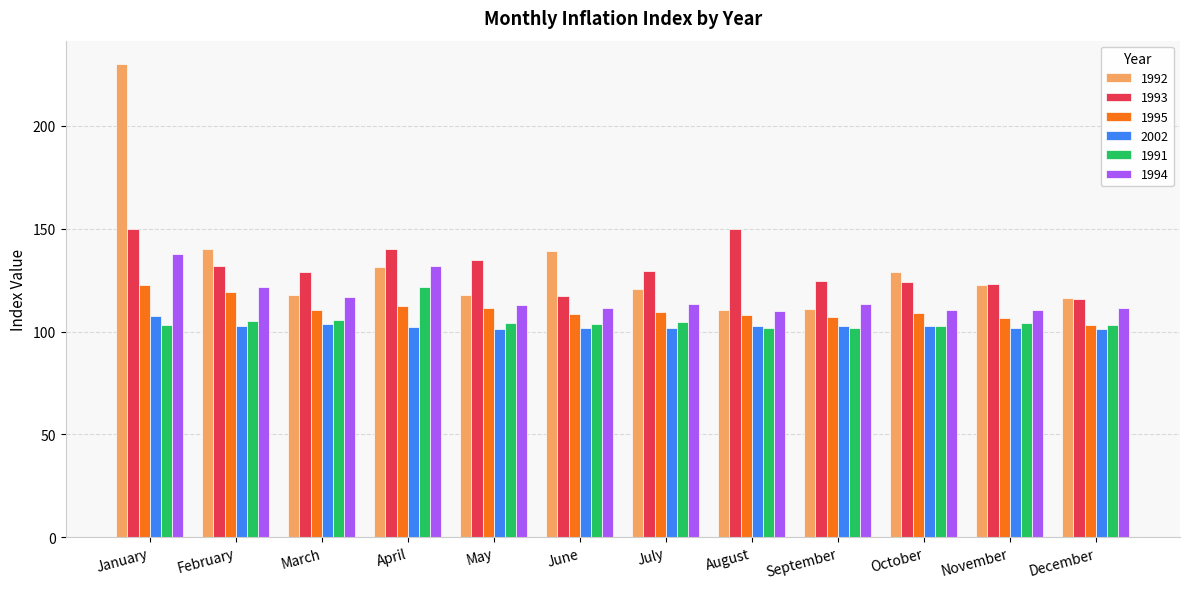

What is the approximate value of 1993 at December?

115.6